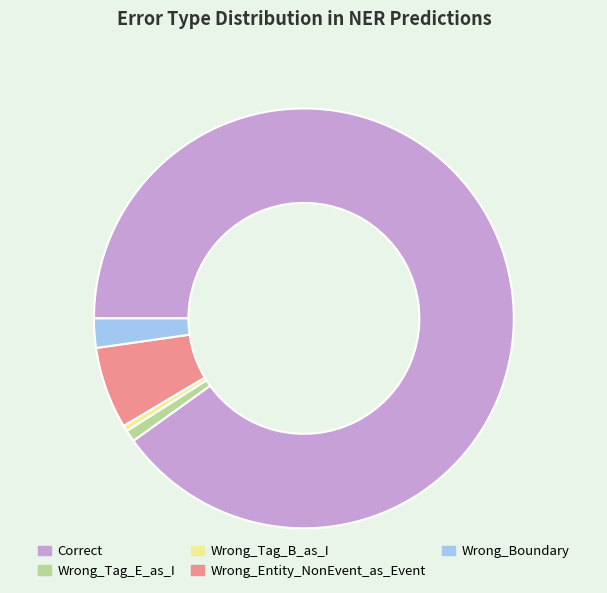

Which category has the biggest portion of the pie?

Correct